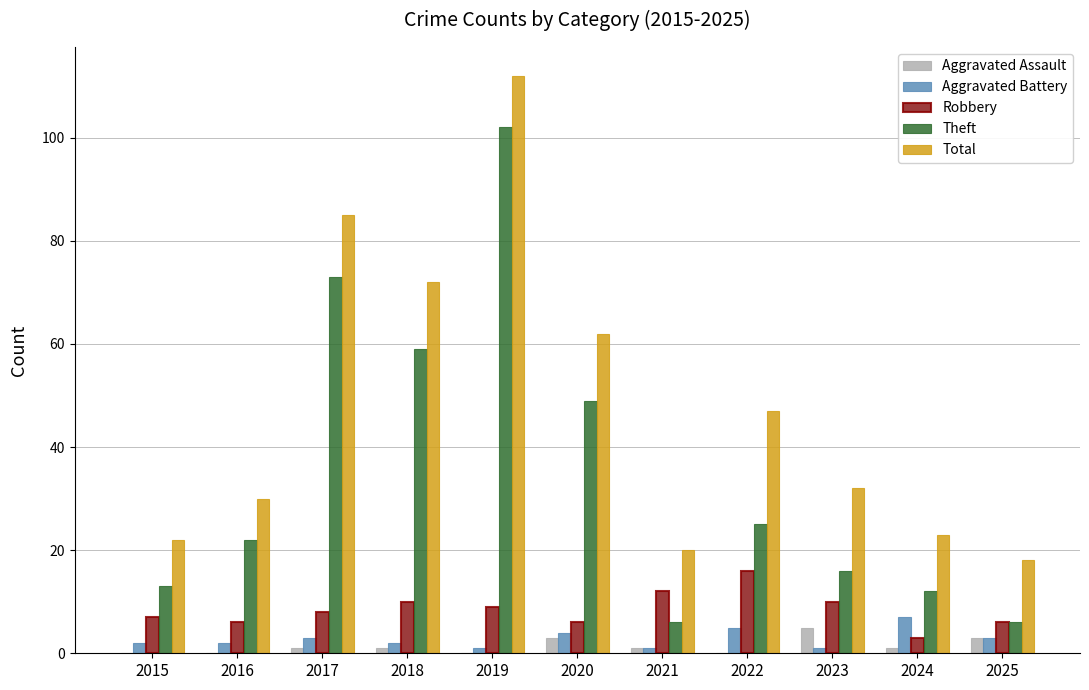

Which series changed the most between 2017 and 2024?

Total